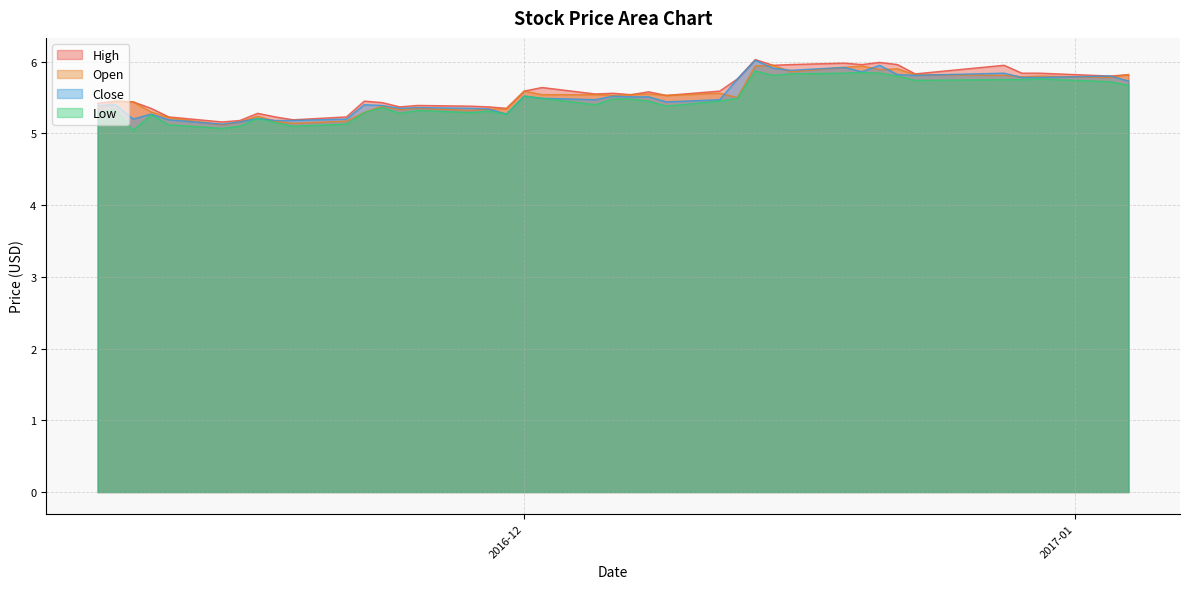

What is the lowest value of the Close series?

5.1